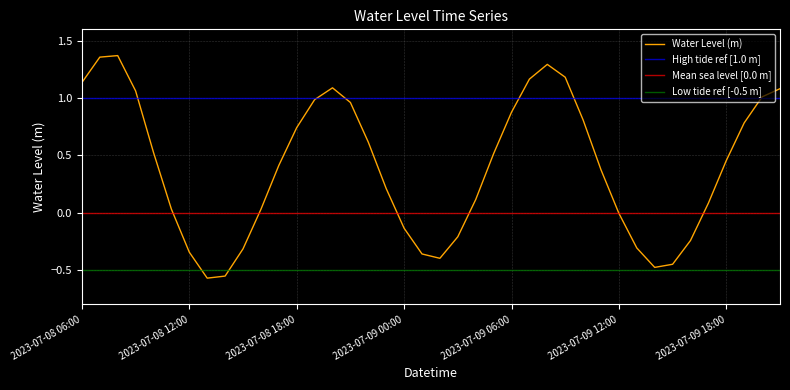

How many categories are shown in the chart?

40